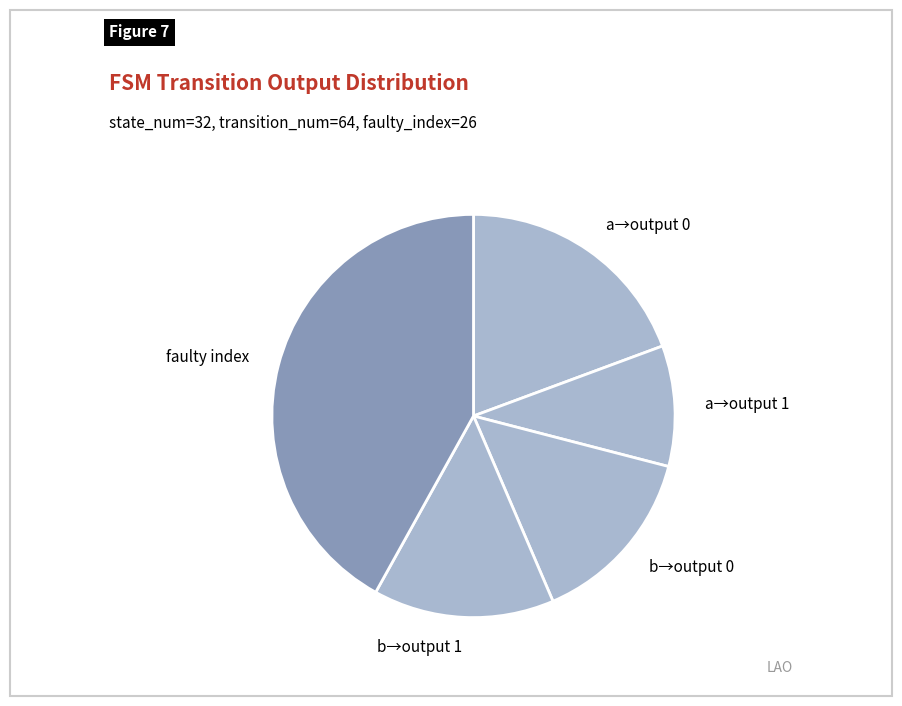

Which category has the biggest portion of the pie?

faulty index